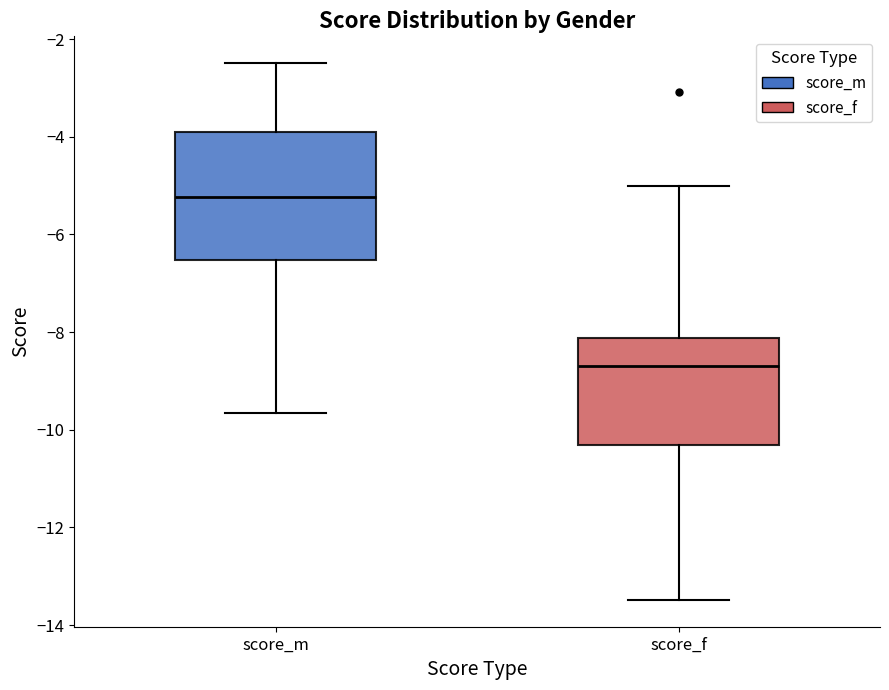

Reading left to right, read every box against the y-axis: the position of its median line, the range the box covers, and the ends of its whiskers. The values are not printed on the chart, so give them approximately, as read against the axis.

score_m: median -5.2, box -6.6 to -3.8, whiskers -9.6 to -2.4
score_f: median -8.6, box -10.4 to -8.2, whiskers -13.4 to -5.0